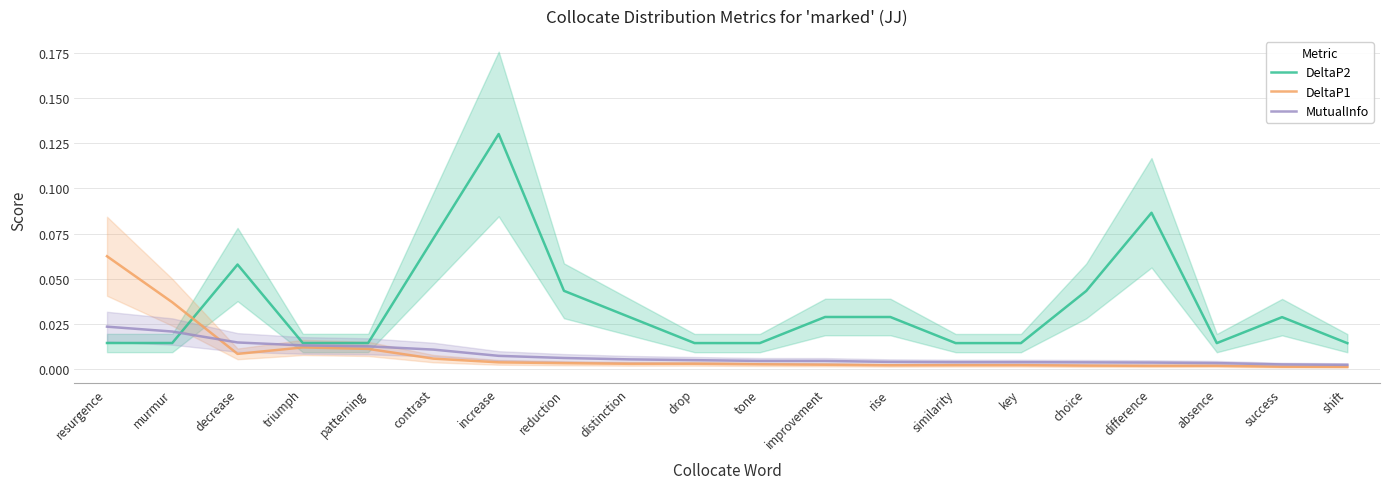

Which series changed the most between decrease and reduction?

DeltaP2